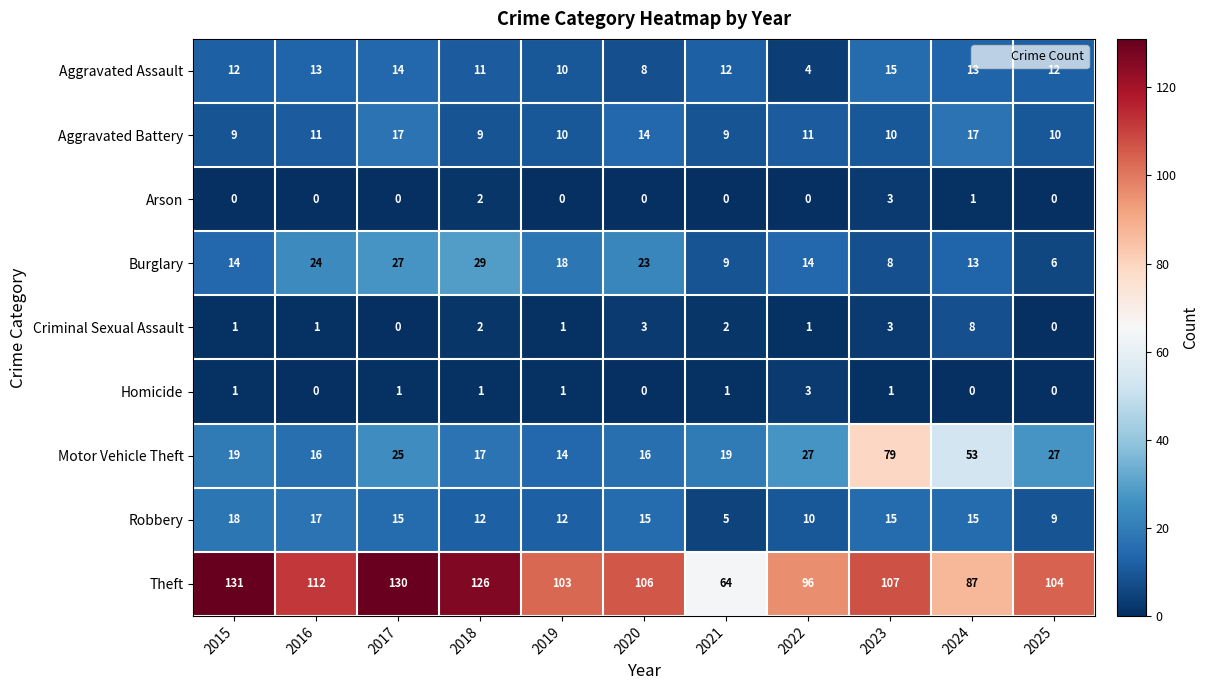

At how many categories does at least one series exceed 35?

11